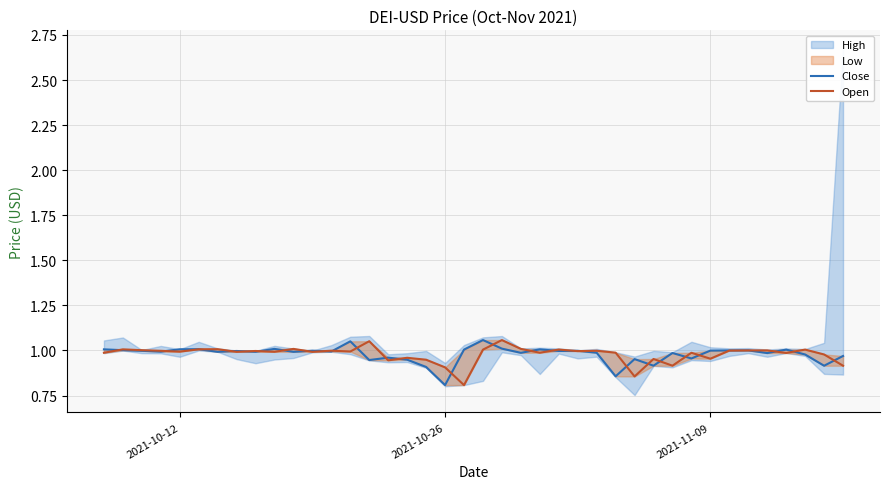

The value of Close at 23 is 1.7. True or false?

False